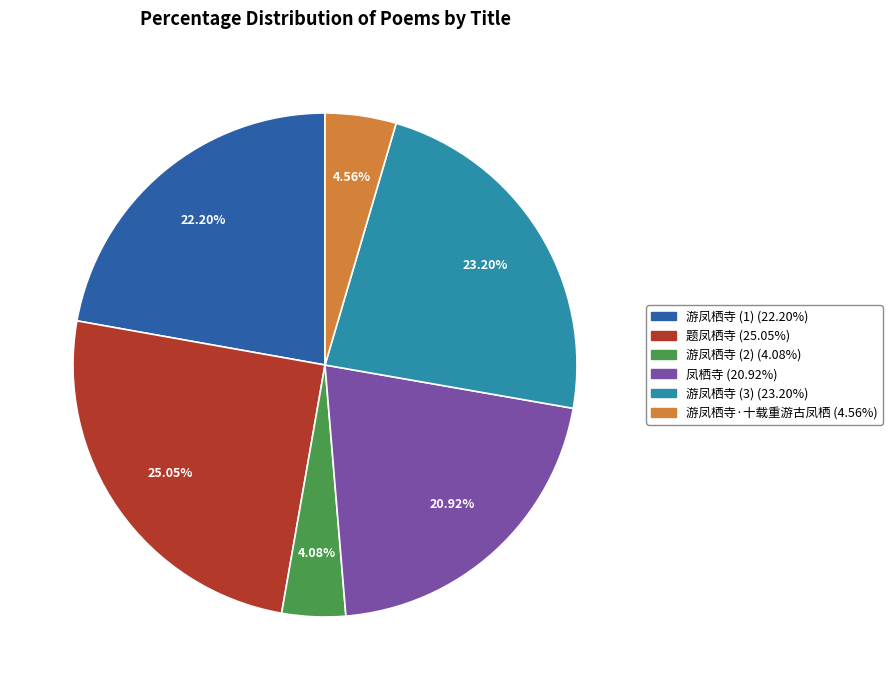

Does any single category account for the majority?

No